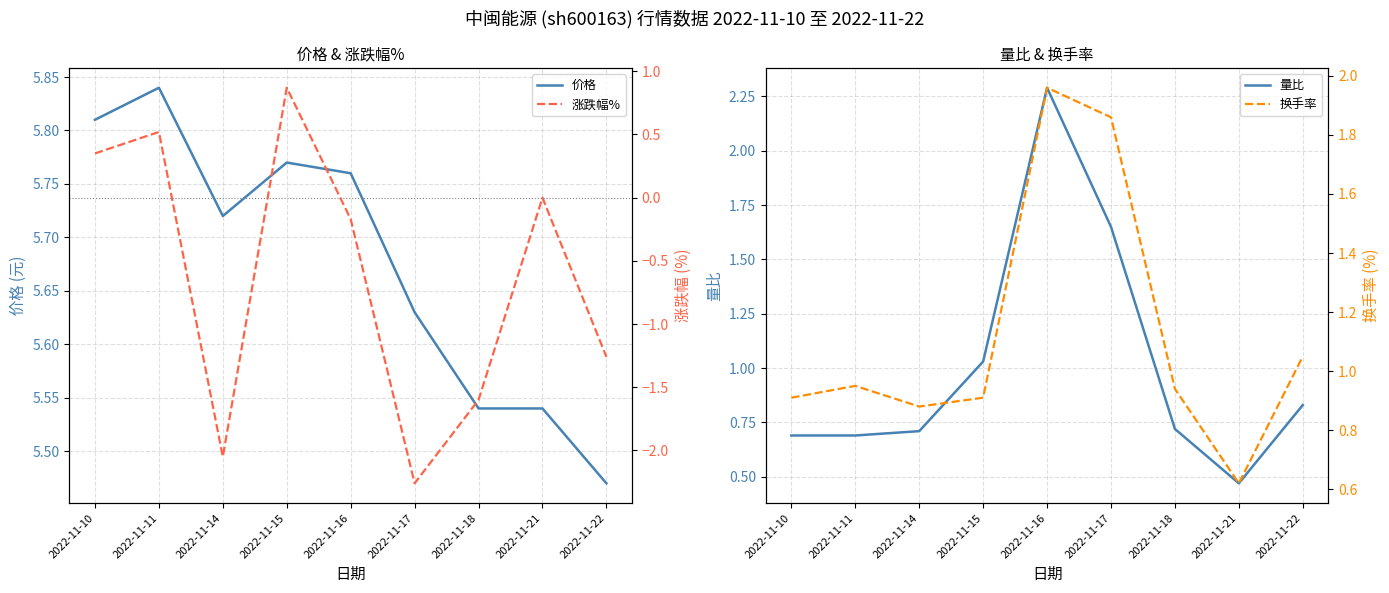

Reading left to right, list all the values displayed in this chart.

价格: 5.8	5.8	5.7	5.8	5.8	5.6	5.5	5.5	5.5
量比: 0.7	0.7	0.7	1.0	2.3	1.6	0.7	0.5	0.8
涨跌幅%: 0.3	0.5	-2.0	0.9	-0.2	-2.3	-1.6	0.0	-1.3
换手率: 0.9	0.9	0.9	0.9	2.0	1.9	0.9	0.6	1.1